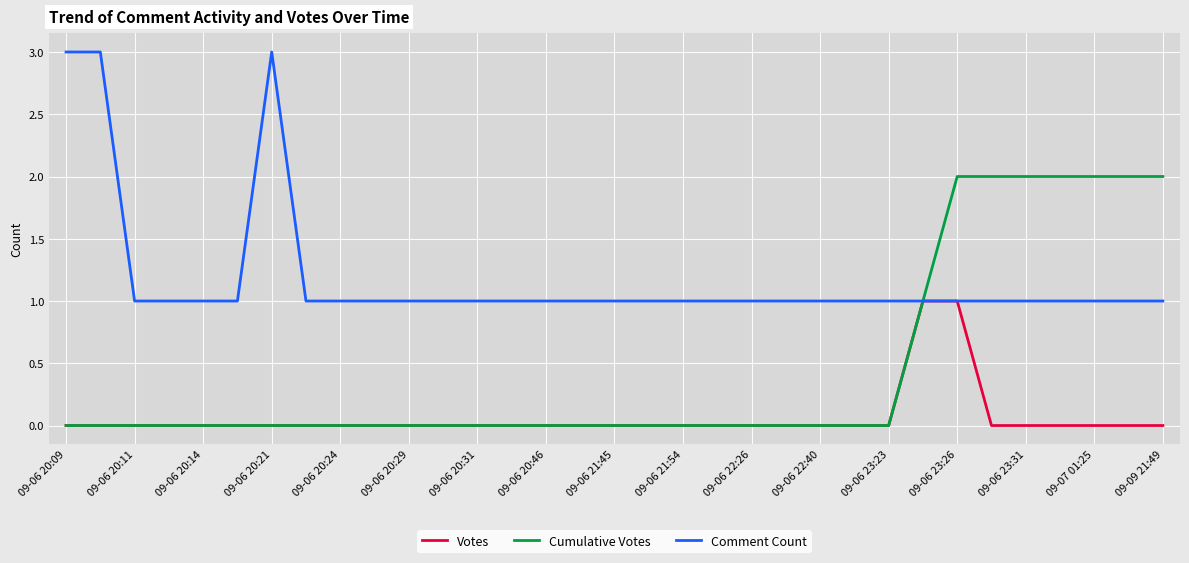

Which series has the largest total across all categories?

Comment Count